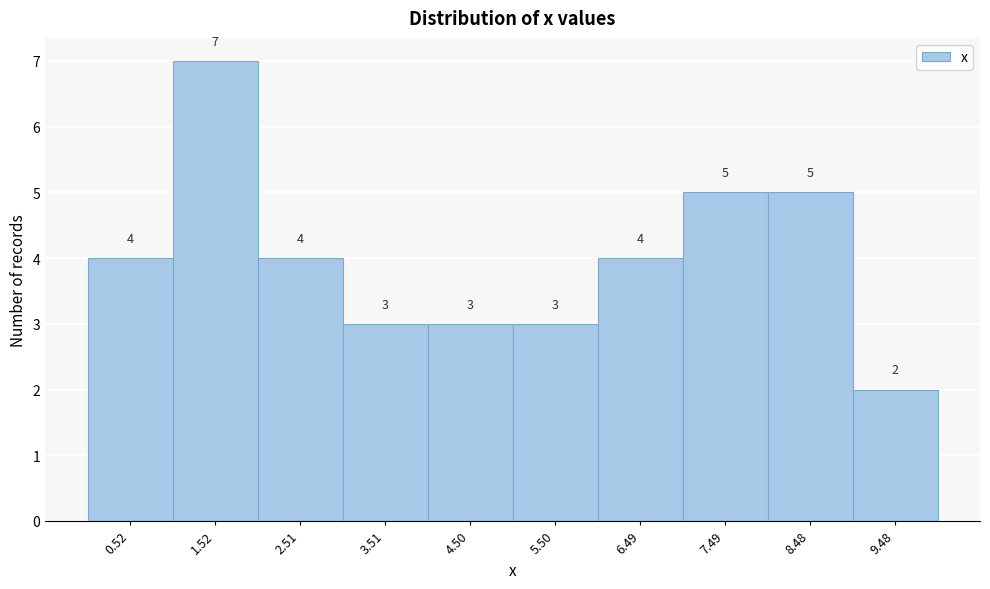

Reading left to right, list every bar in this chart as the range it spans on the x-axis followed by its height. The bar edges are not printed on the chart, so give them approximately, as read against the axis.

0 to 1: 4
1 to 2: 7
2 to 3: 4
3 to 4: 3
4 to 5: 3
5 to 6: 3
6 to 7: 4
7 to 8: 5
8 to 9: 5
9 to 10: 2